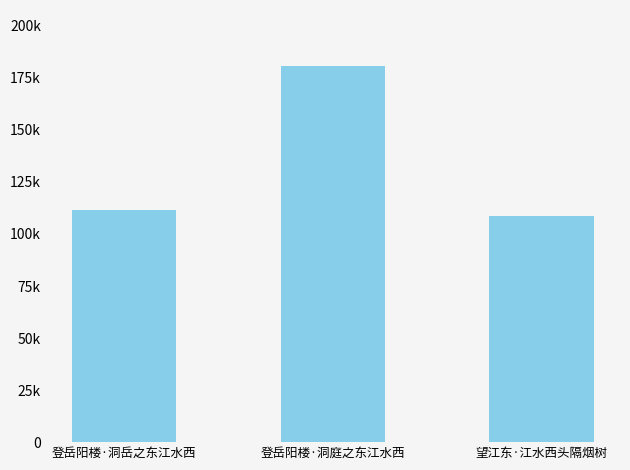

What is the value of the 1st bar from the left?

111504